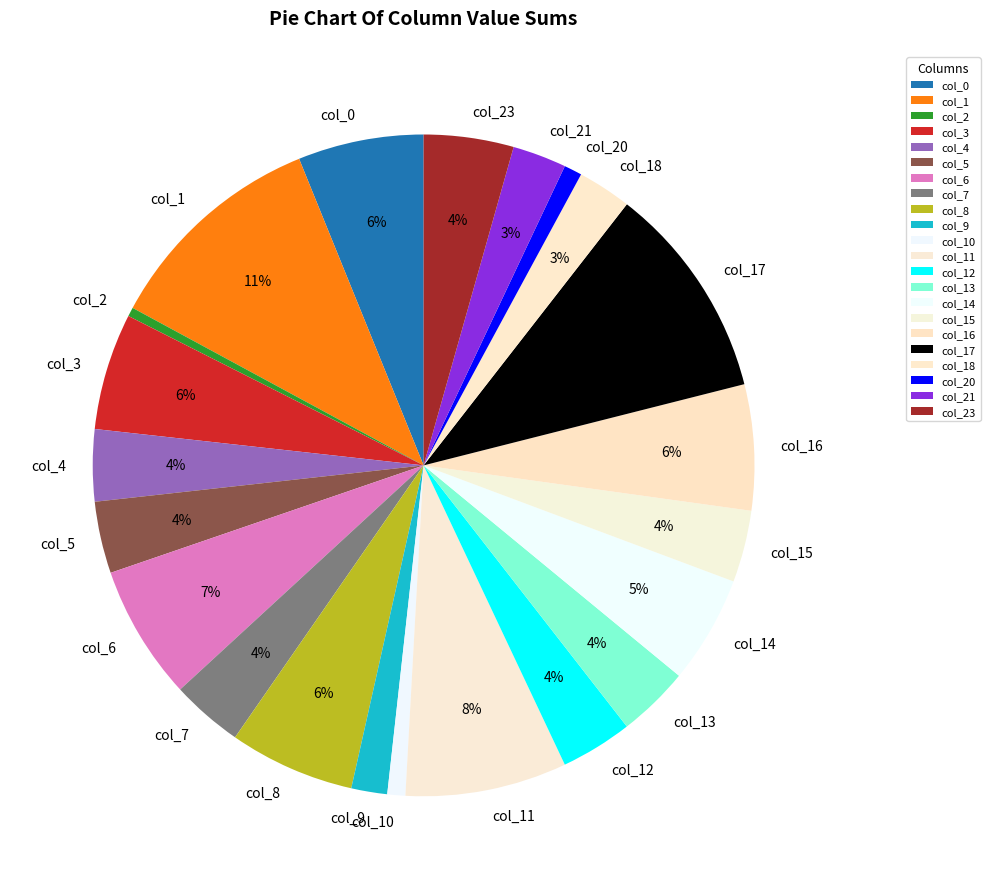

Is there any slice that represents more than half of the pie?

No